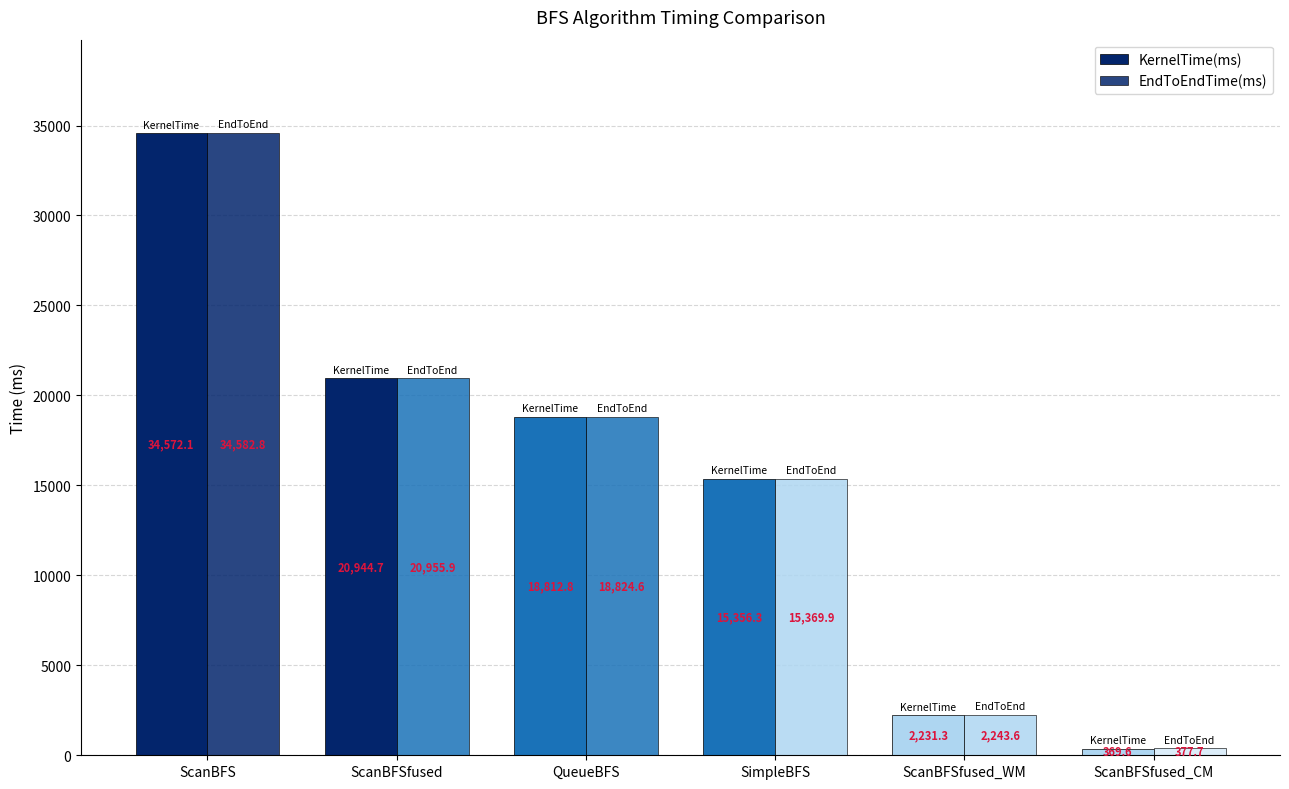

Are the bars grouped side by side (vs. stacked)?

Yes